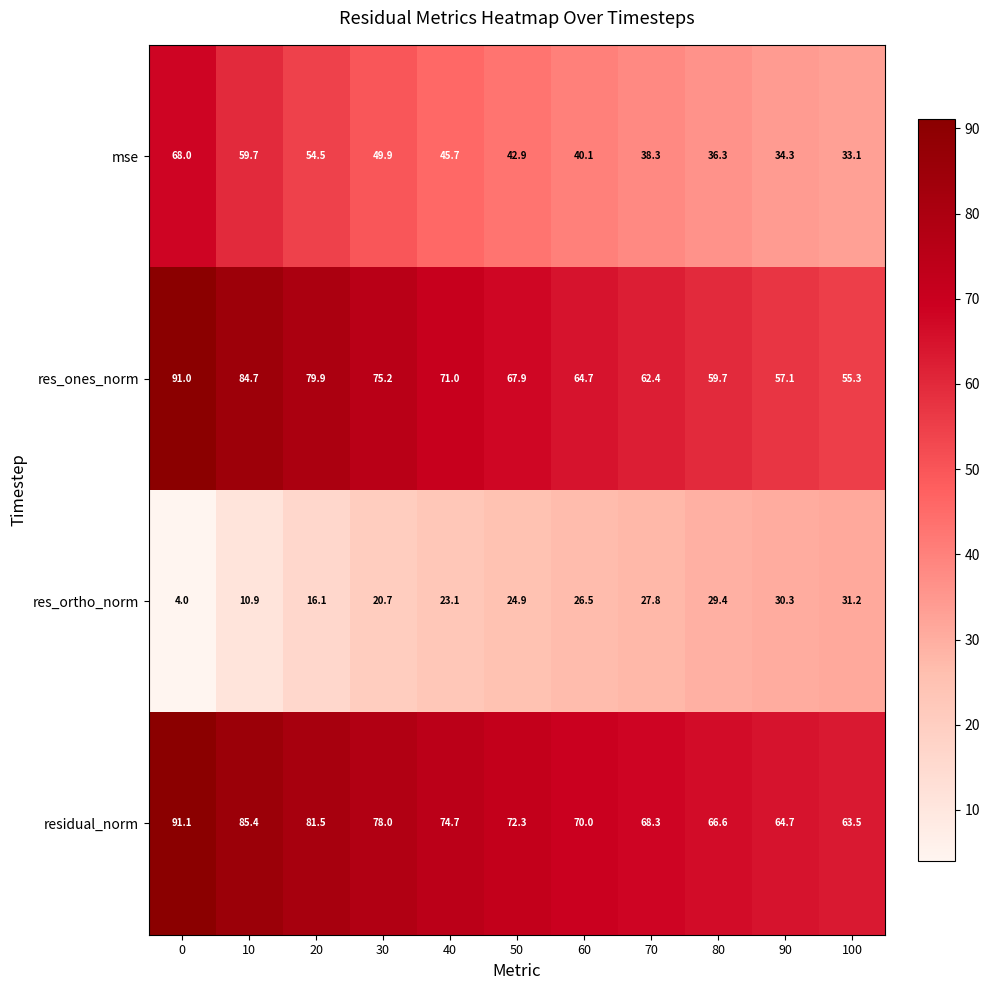

What is the total value across all series at 50?

208.0